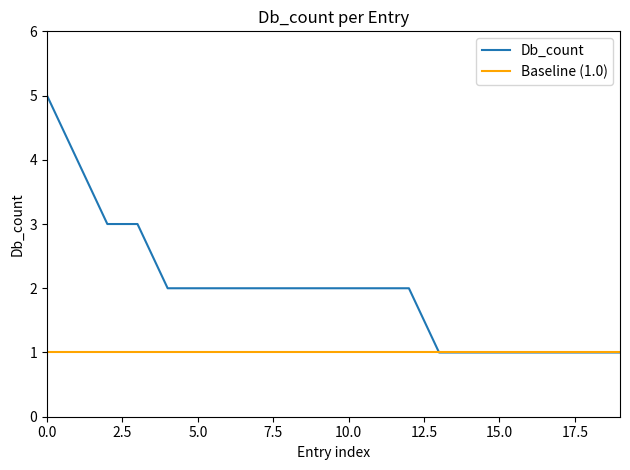

Reading left to right, extract all data points from this chart.

5	4	3	3	2	2	2	2	2	2	2	2	2	1	1	1	1	1	1	1